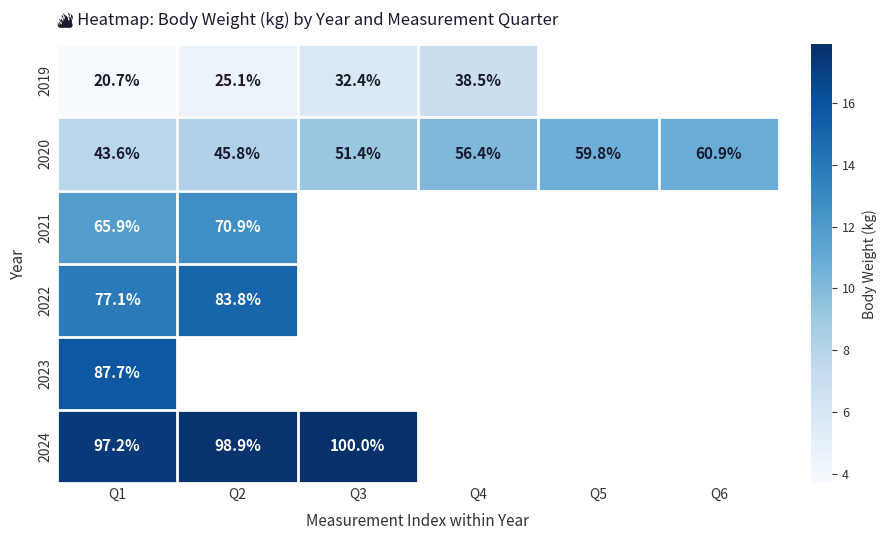

What is the maximum value for 2020?

60.9